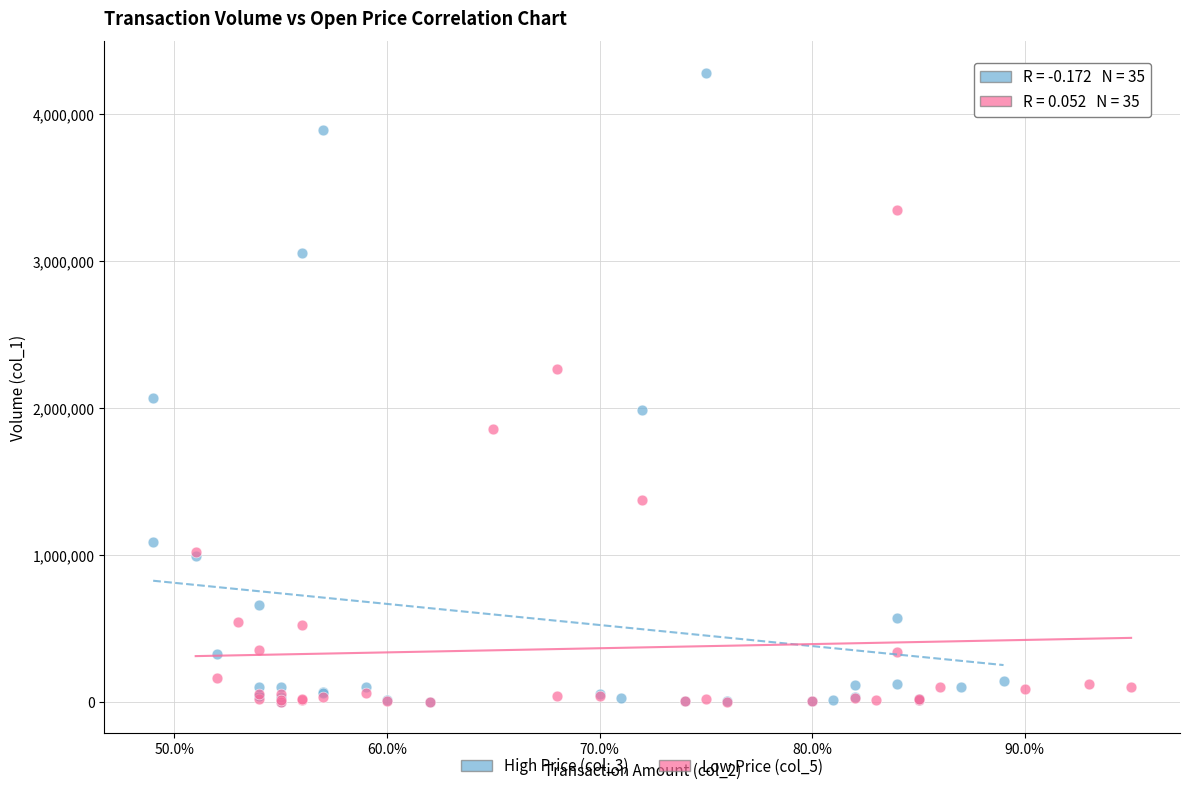

Which series contains the highest Y value?

High Price (col_3)